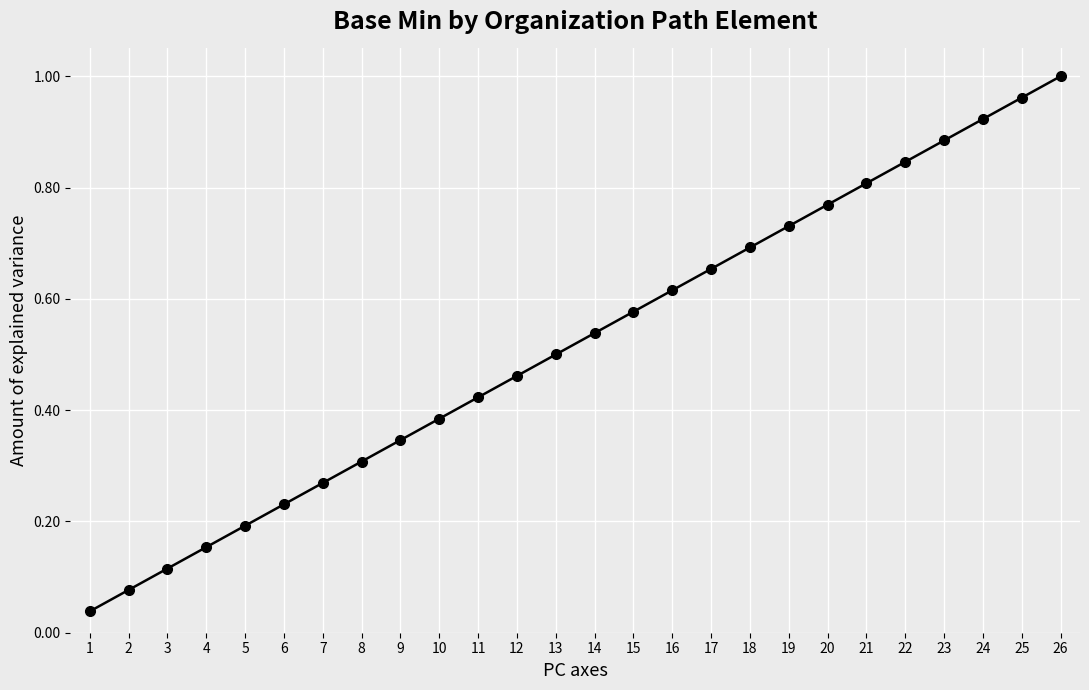

Rank the categories by value from lowest to highest.

1, 2, 3, 4, 5, 6, 7, 8, 9, 10, 11, 12, 13, 14, 15, 16, 17, 18, 19, 20, 21, 22, 23, 24, 25, 26